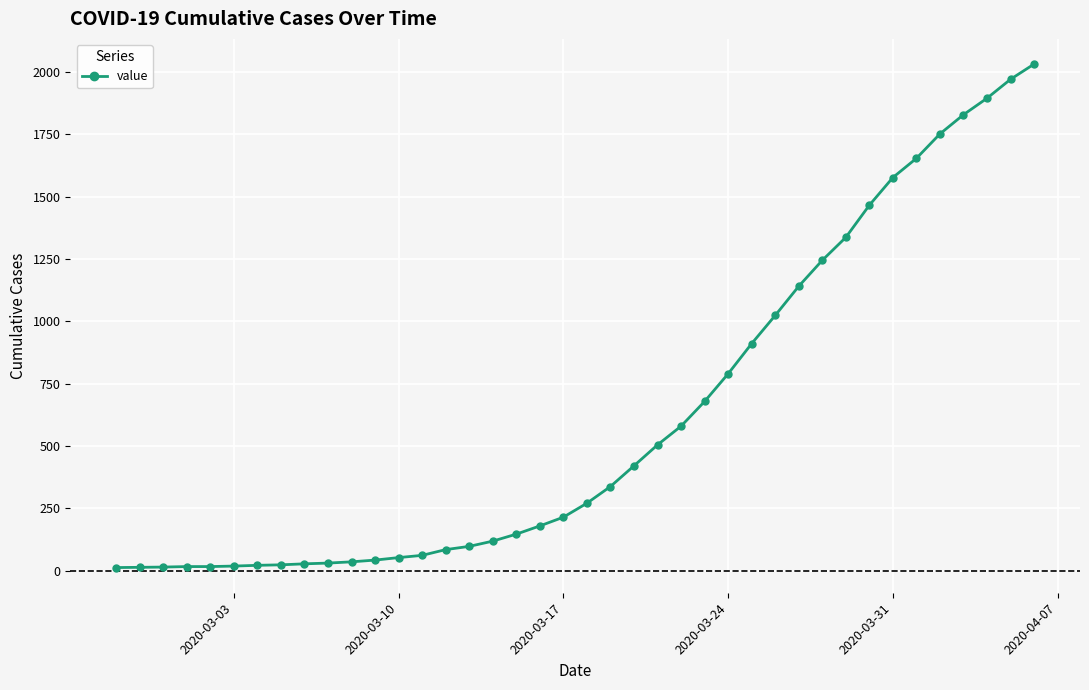

How many data points are less than 271?

20